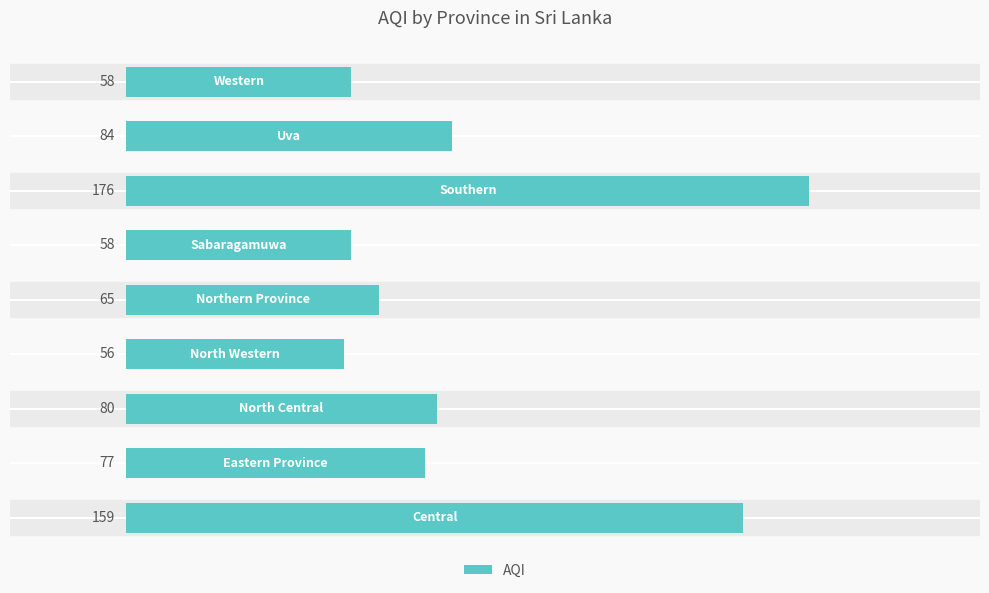

What is the minimum value shown in the chart?

56